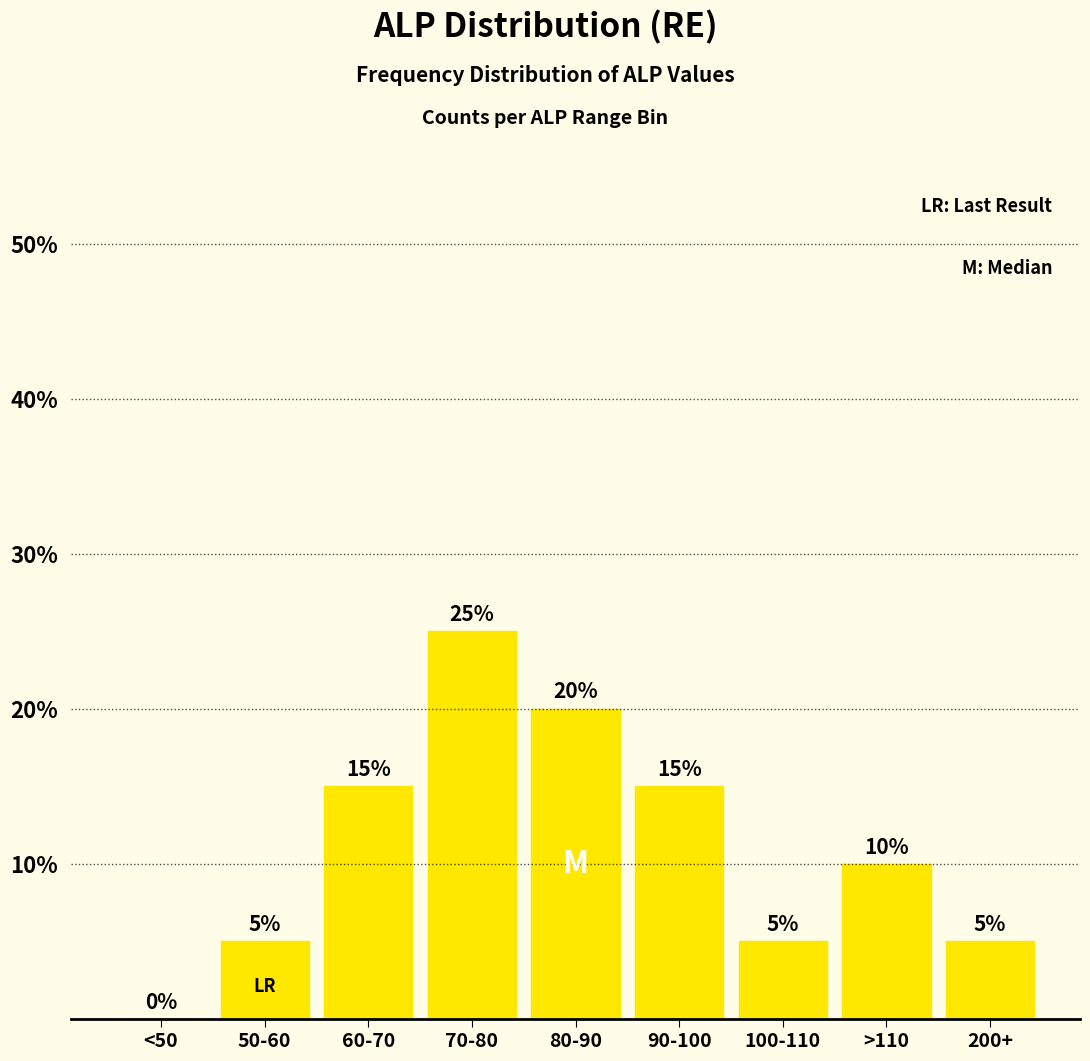

The value at 200+ is 5. True or false?

True